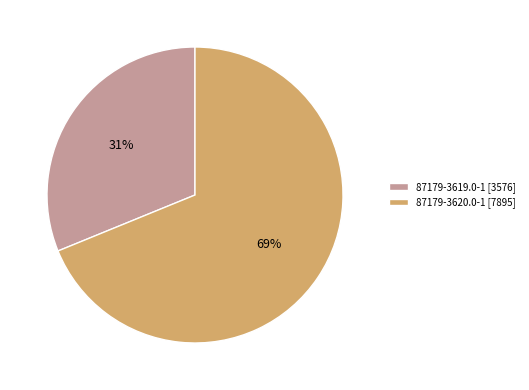

Which category accounts for the majority?

87179-3620.0-1